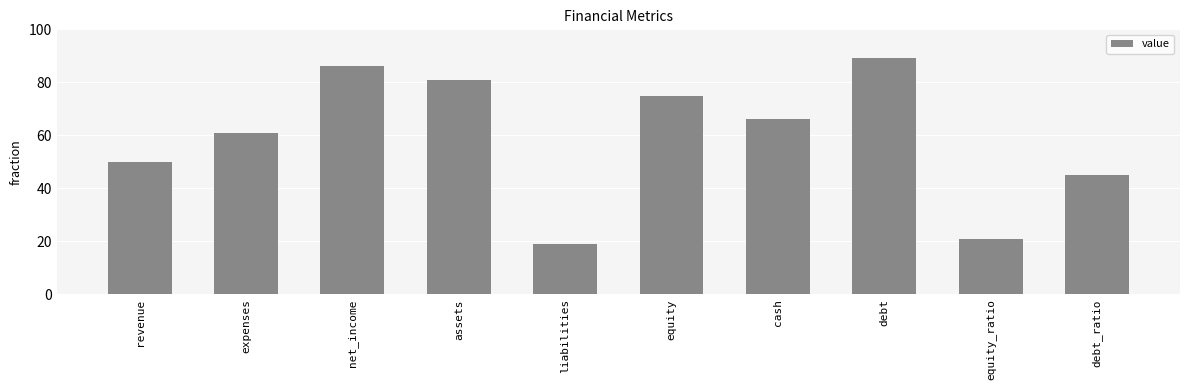

What is the ratio of the value at expenses to the value at equity_ratio?

2.9